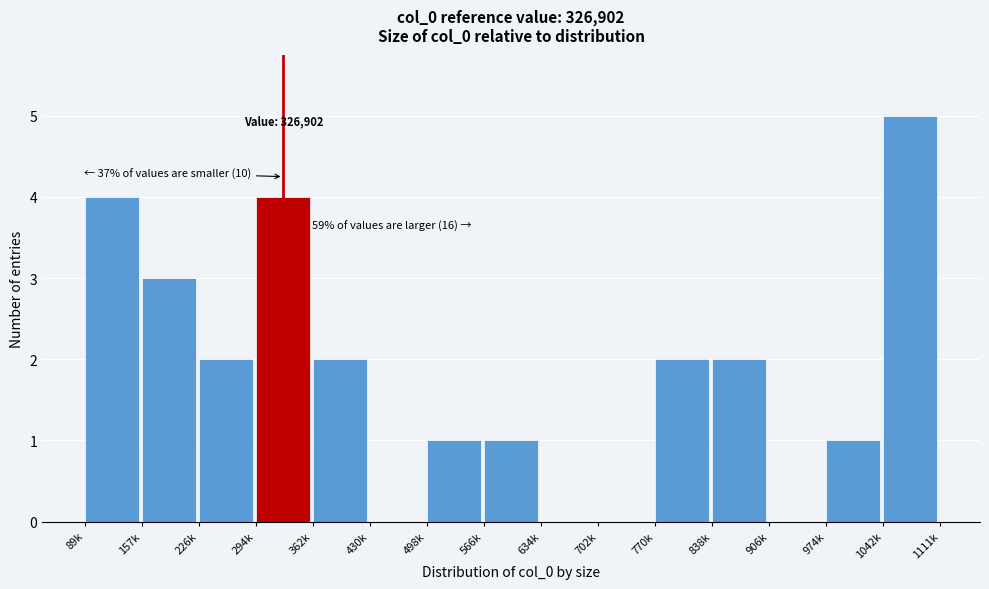

Which has a higher value, 1042k or 838k?

1042k